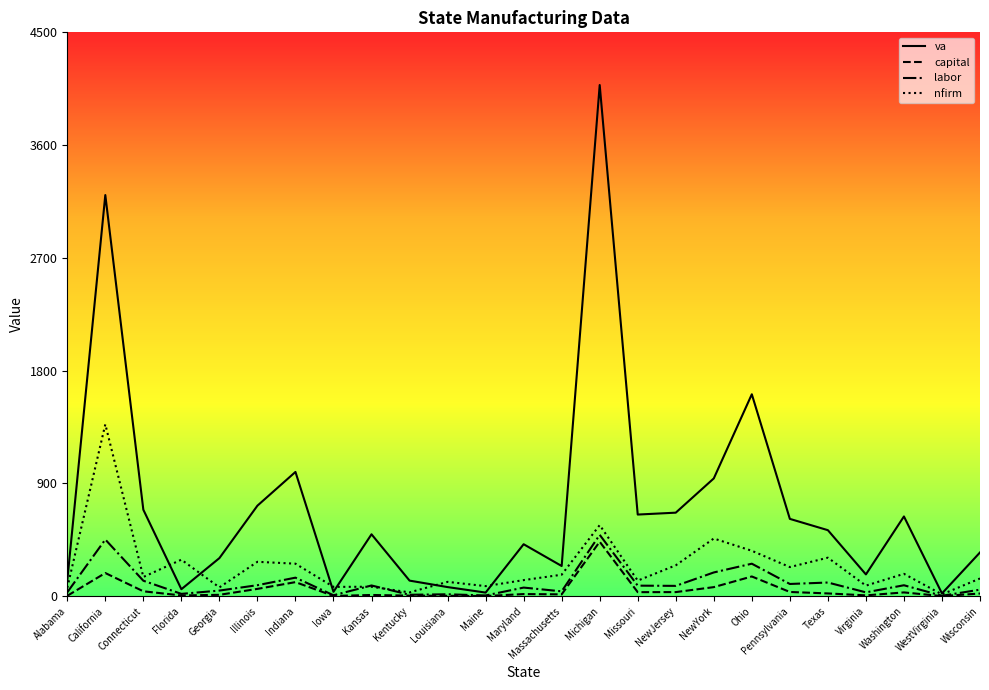

What is the difference between the labor values at Connecticut and Ohio?

135.8